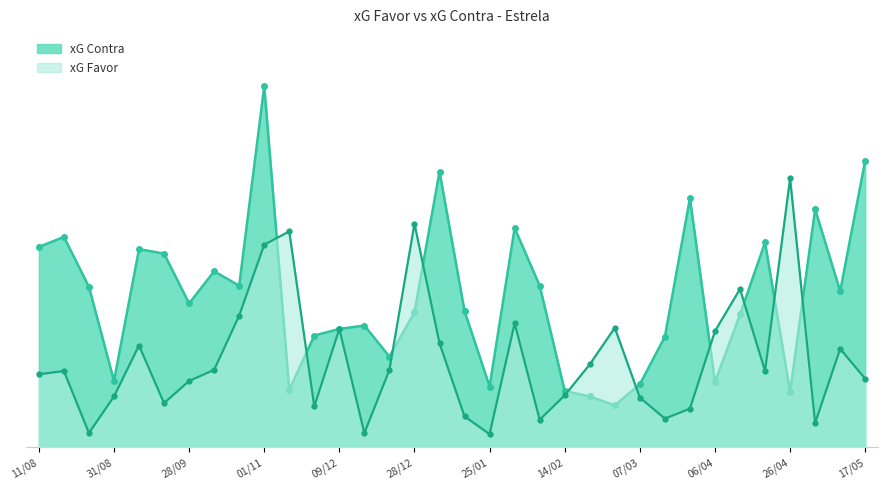

What is the label of the 5th point from the left?

16/09